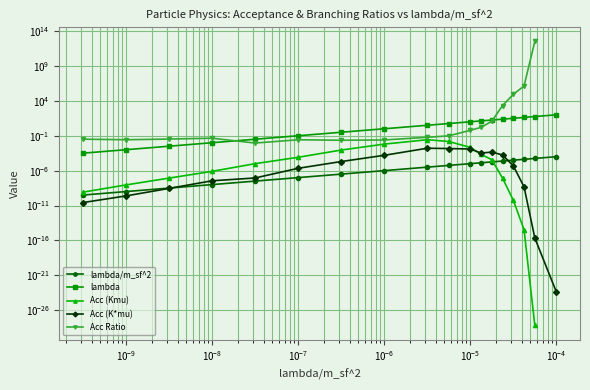

What is the label of the 11th point from the left?

10